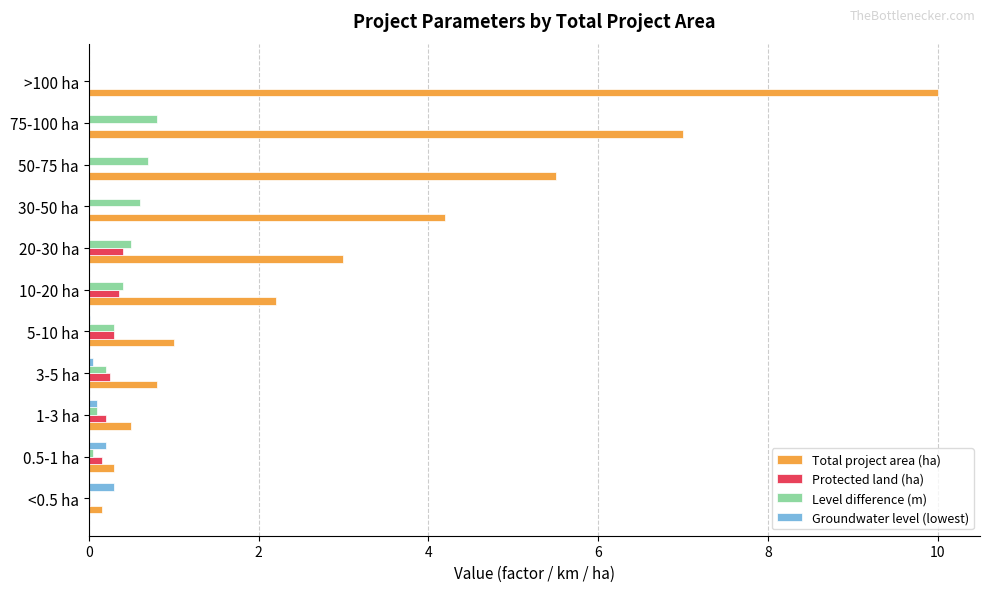

At which category is the sum across all series the highest?

>100 ha